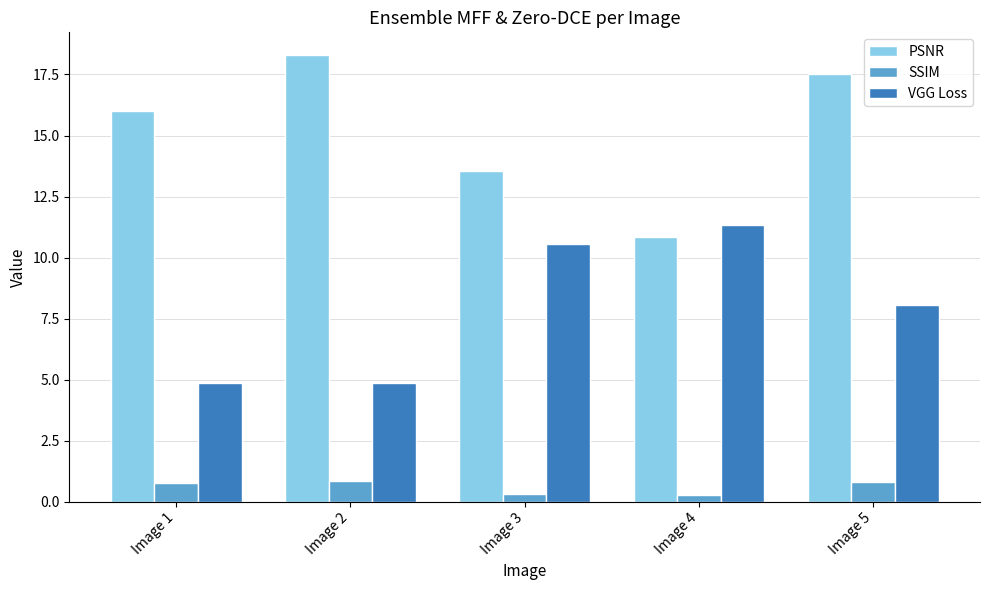

At how many categories does at least one series exceed 4?

5